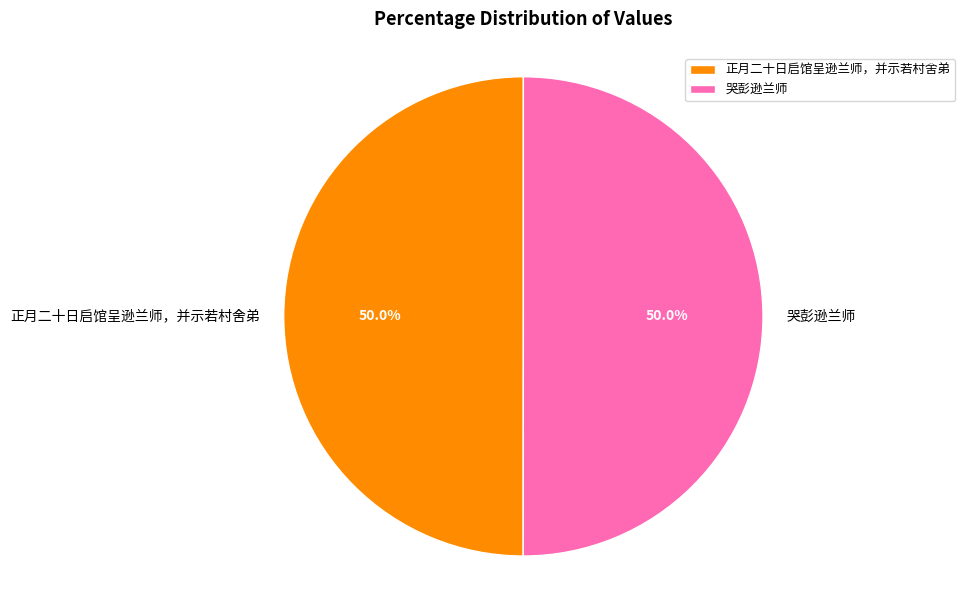

What is the ratio of the value at 哭彭逊兰师 to the value at 正月二十日启馆呈逊兰师，并示若村舍弟?

1.0